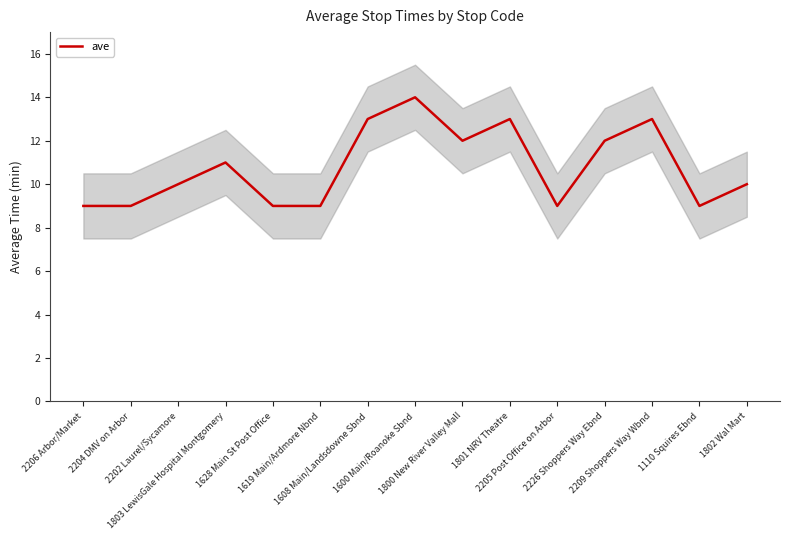

What is the minimum value shown in the chart?

9